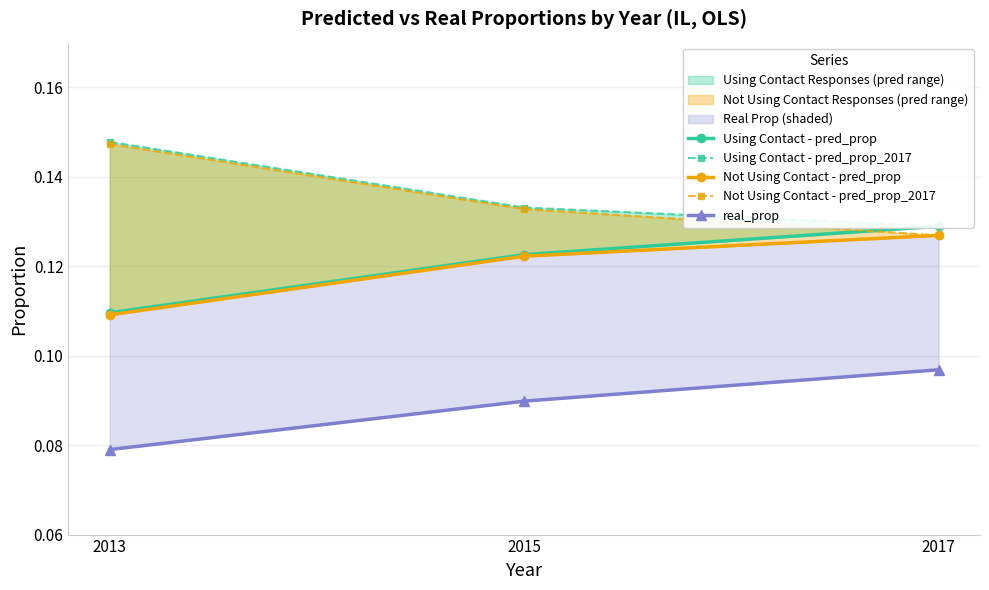

Reading left to right, extract all data points from this chart.

Using Contact - pred_prop: 0.1	0.1	0.1
Using Contact - pred_prop_2017: 0.1	0.1	0.1
Not Using Contact - pred_prop: 0.1	0.1	0.1
Not Using Contact - pred_prop_2017: 0.1	0.1	0.1
real_prop: 0.1	0.1	0.1